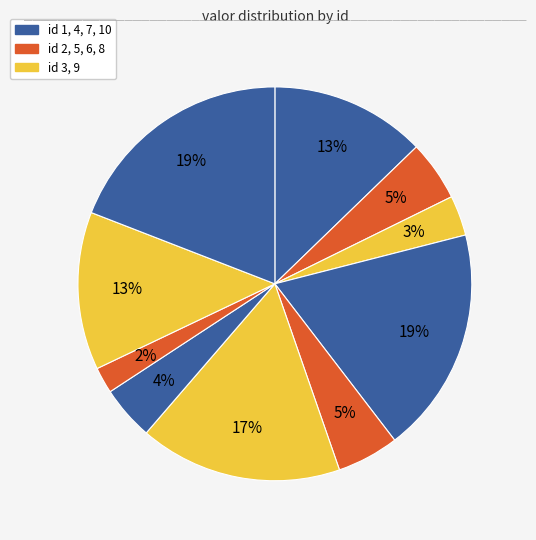

How many segments does this pie chart have?

10